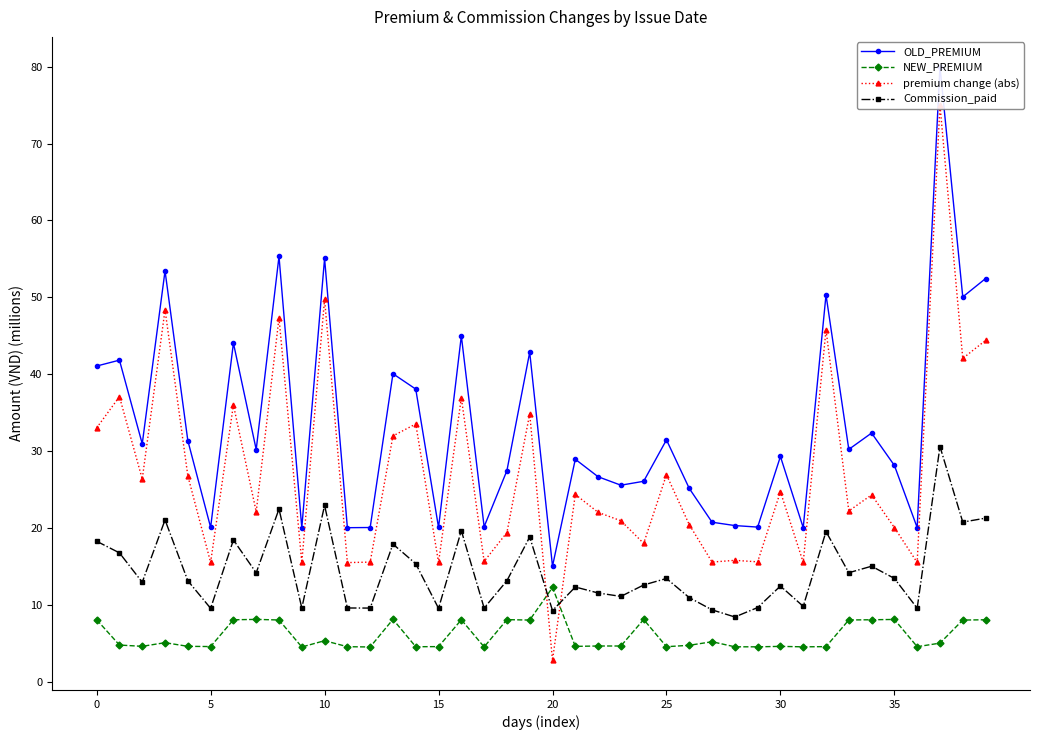

Which series changed the most between 23 and 35?

NEW_PREMIUM